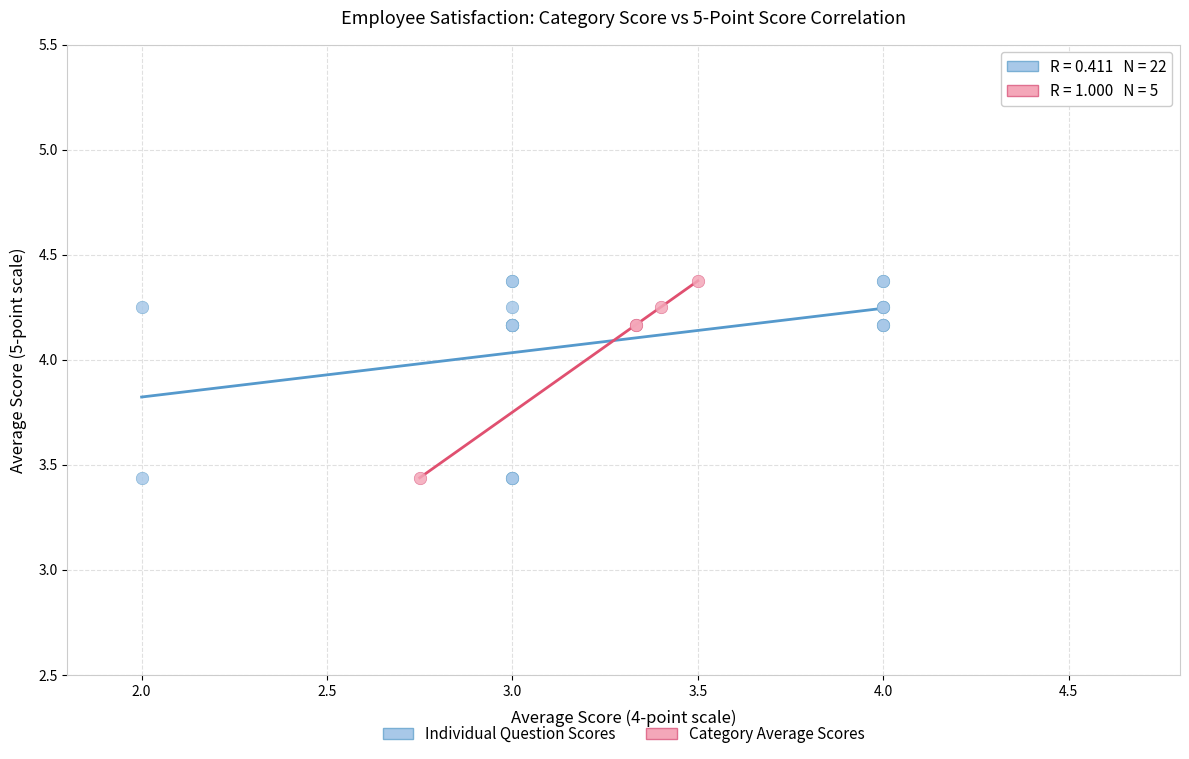

What are all the series names shown in the legend?

Individual Question Scores, Category Average Scores